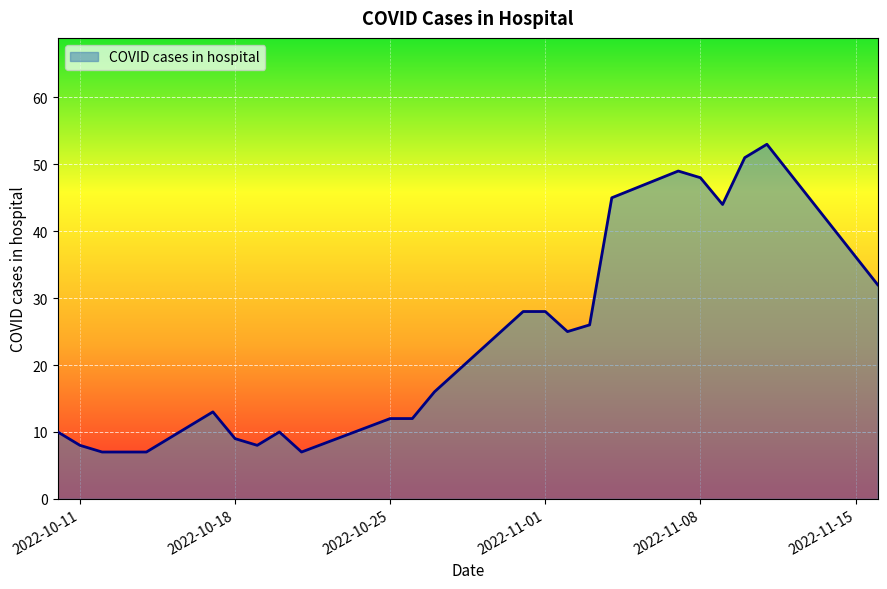

What is the sum of all values?

574